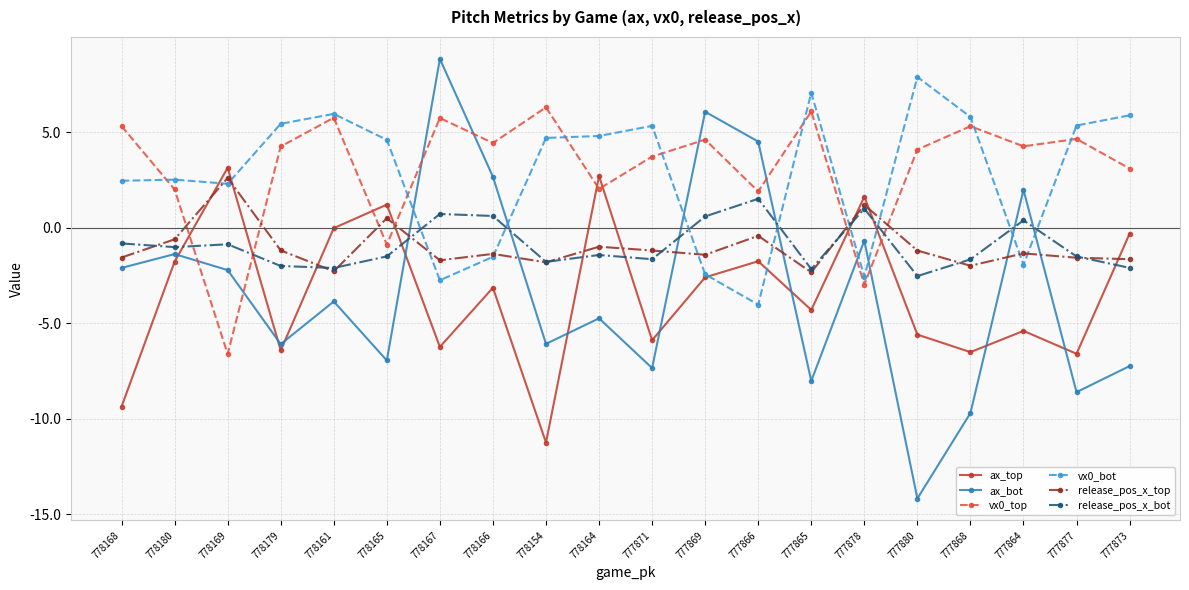

How many values in release_pos_x_top are above zero?

3